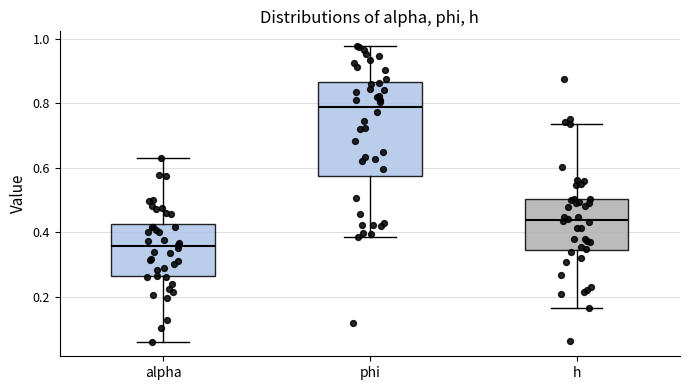

Which box is the tallest, from its lower edge to its upper edge?

phi